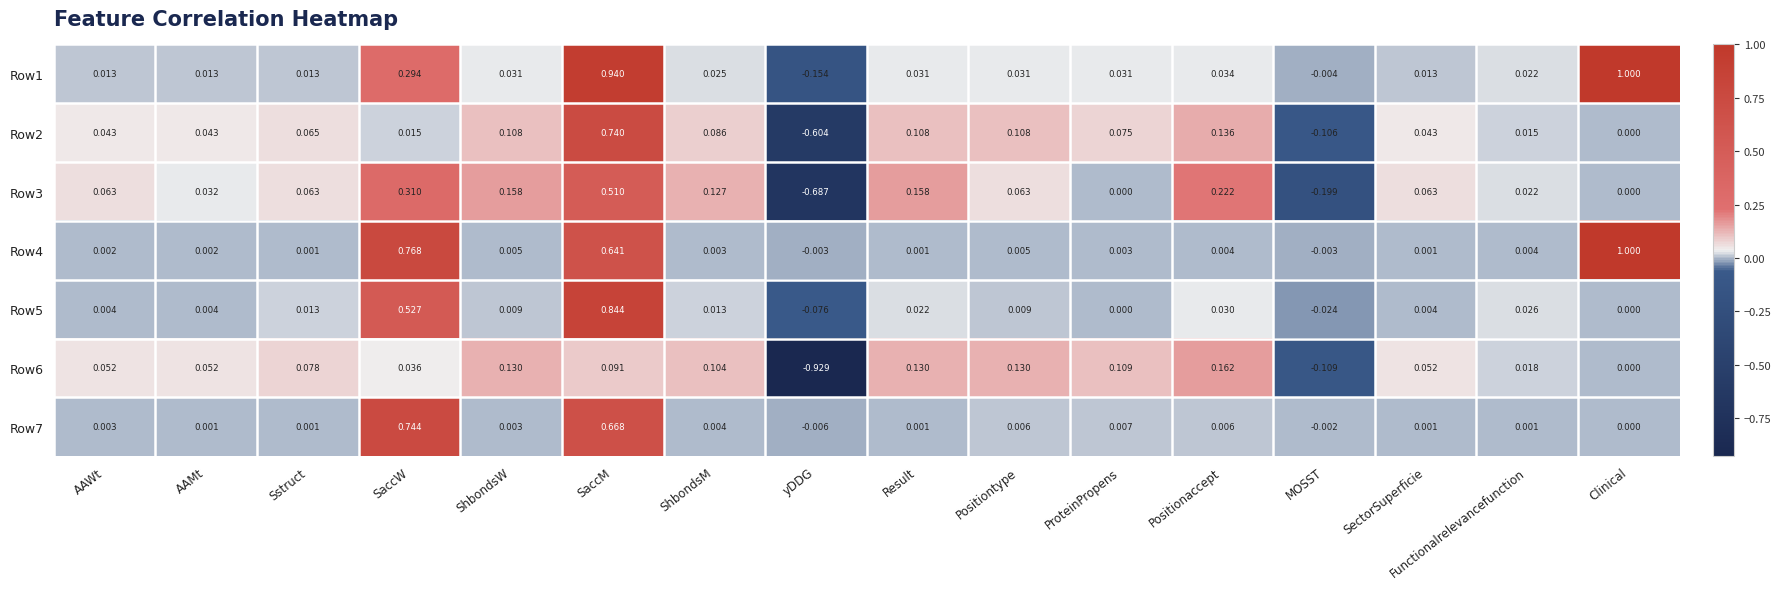

At how many categories does at least one series exceed 0?

14